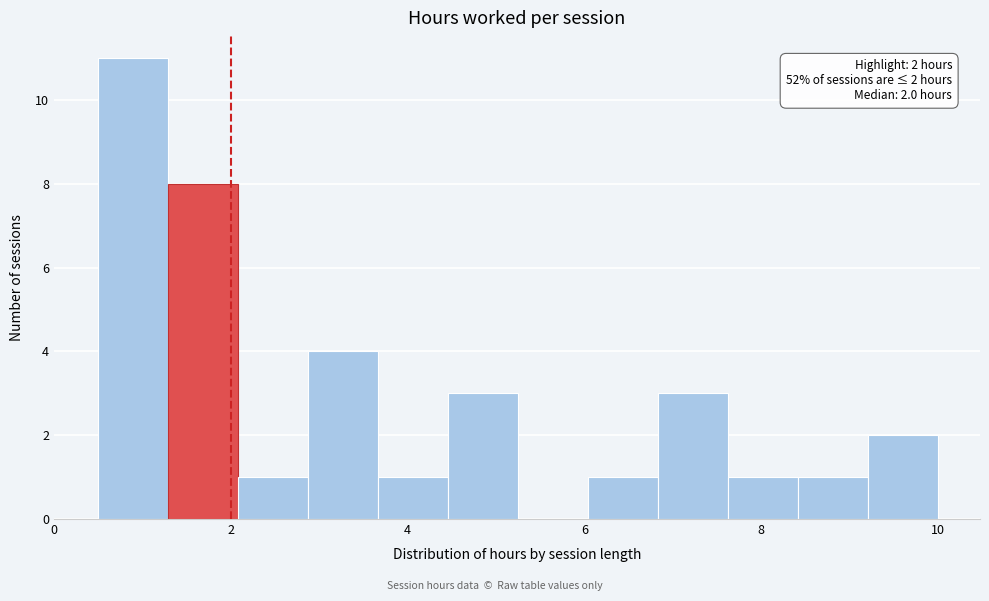

Read against the x-axis, roughly where is the centre of the tallest bar?

0.8